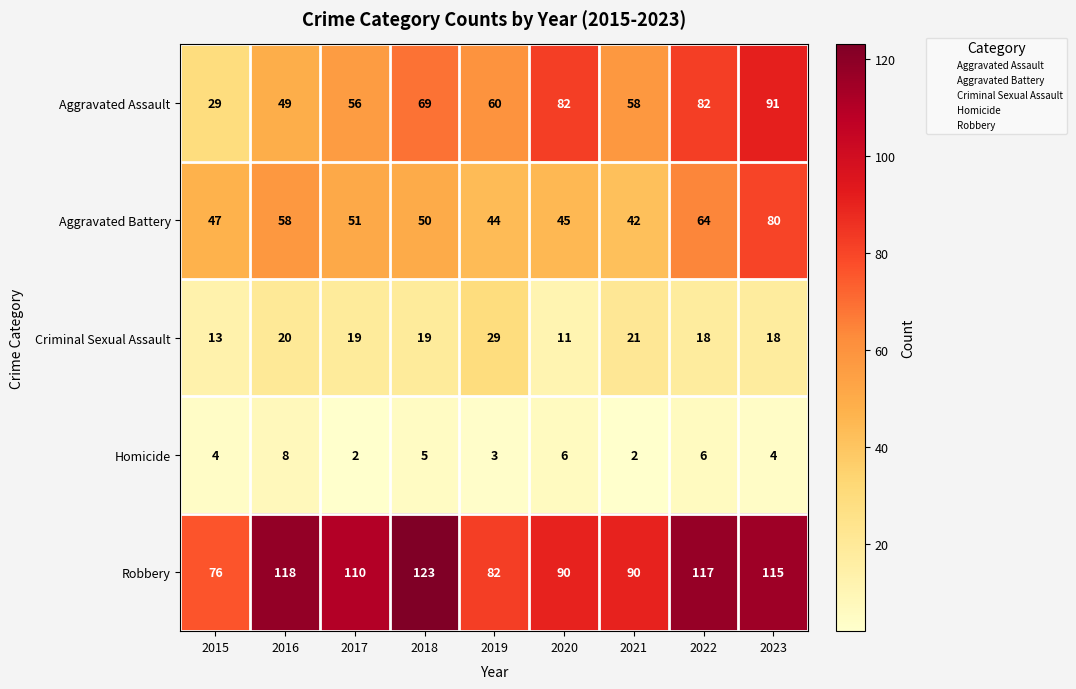

At which label does Robbery reach its peak?

2018